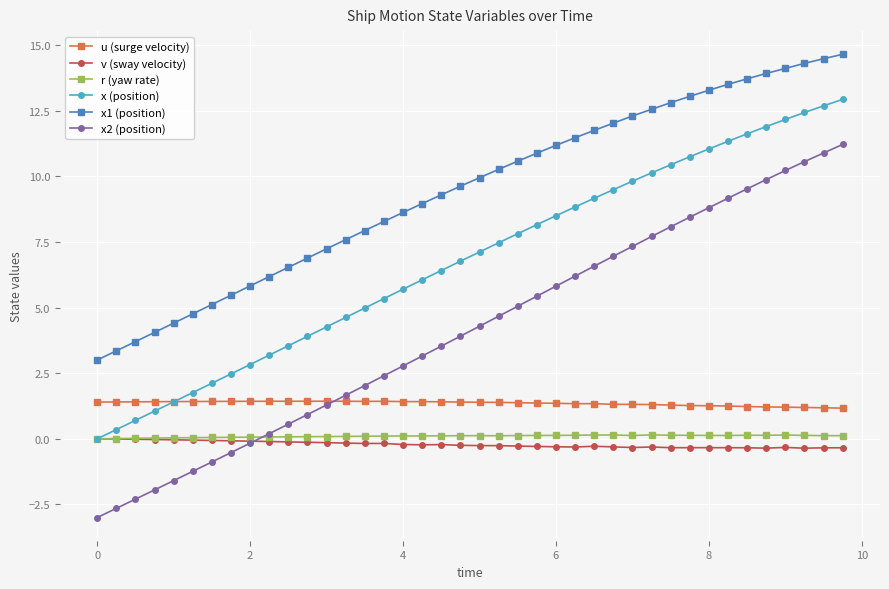

What is the minimum value for x2 (position)?

-3.0